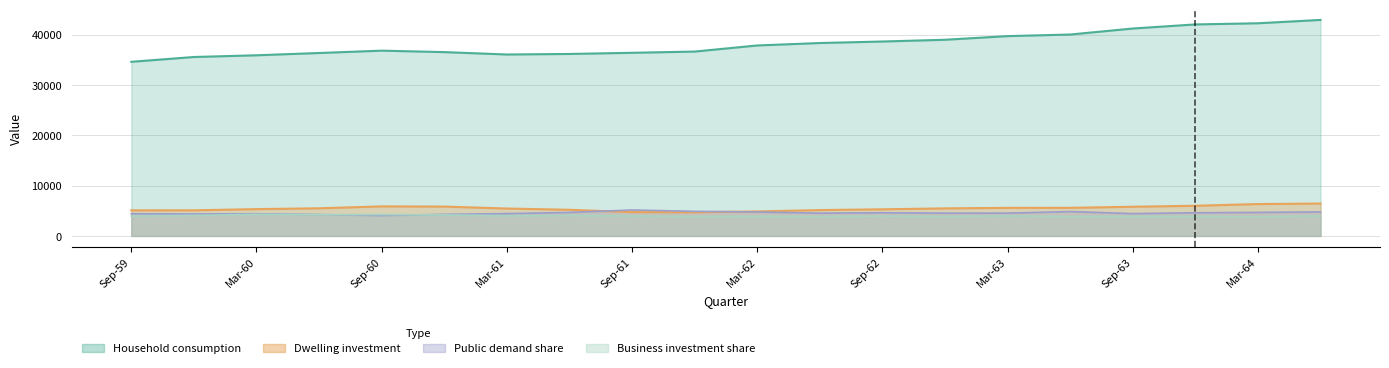

True or false: Household consumption has a value of 58771.8 at Jun-61.

False